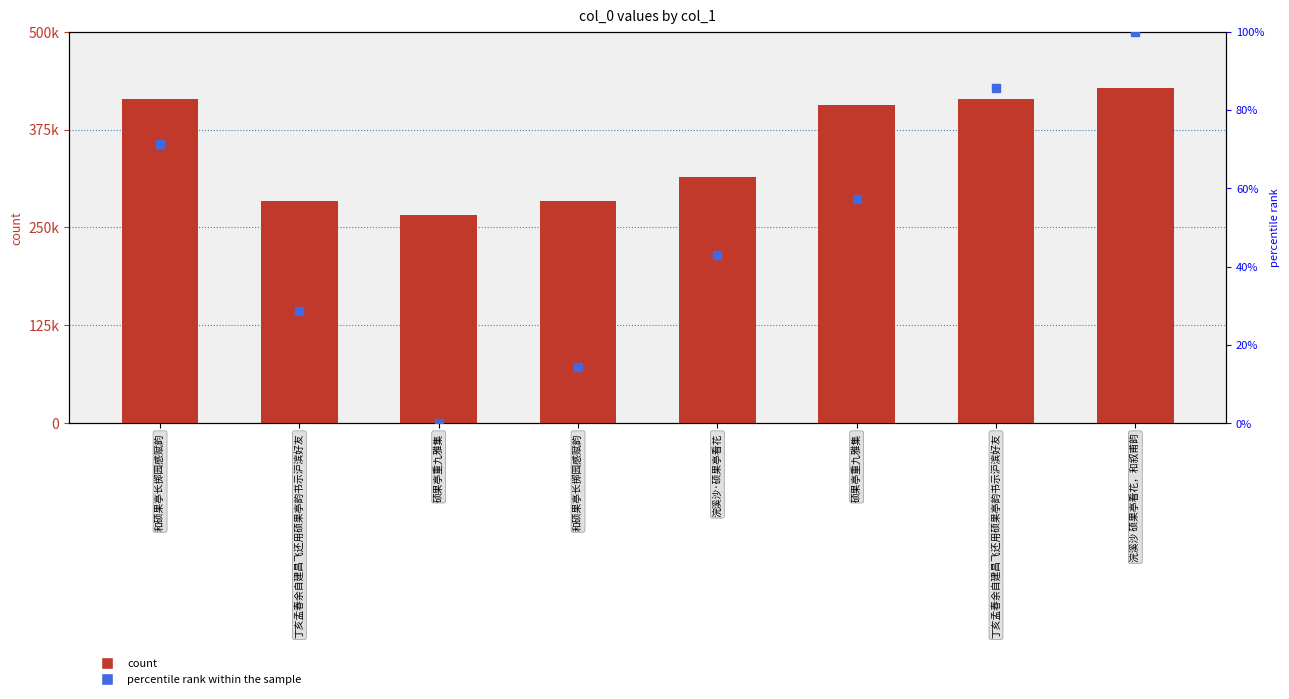

Which series reaches the minimum Y coordinate?

percentile rank